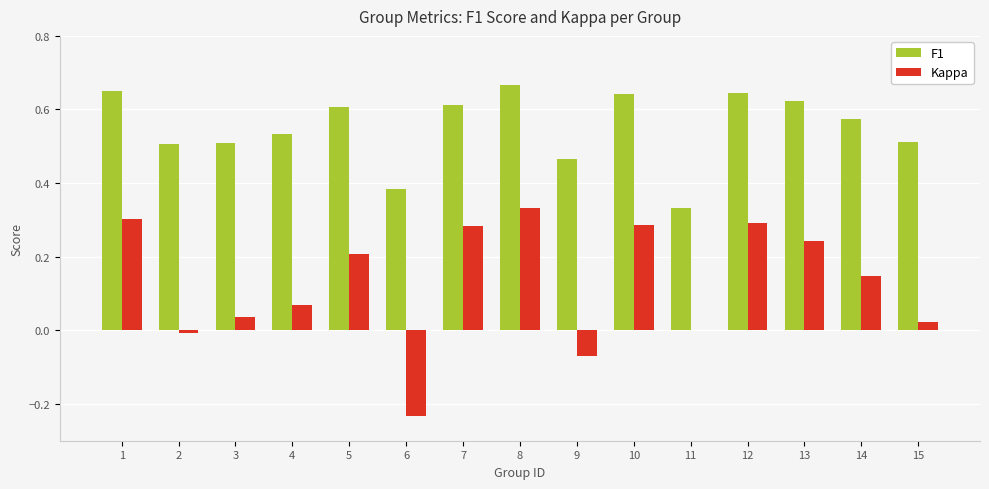

The F1 series shows 0.9 at 5. True or false?

False